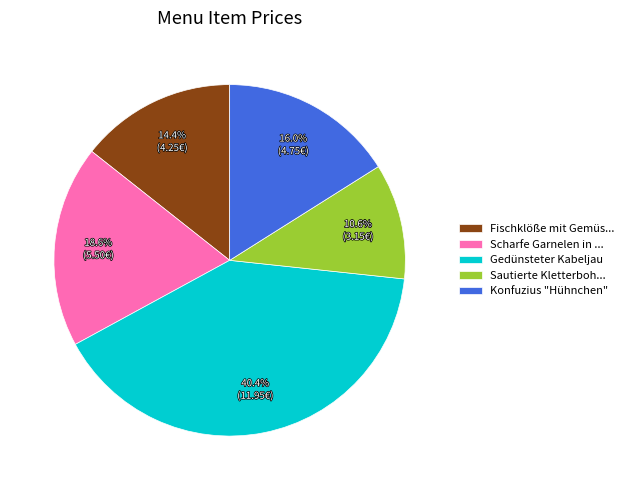

To the nearest percent, what is the combined percentage of Gedünsteter Kabeljau and Konfuzius "Hühnchen"?

56%